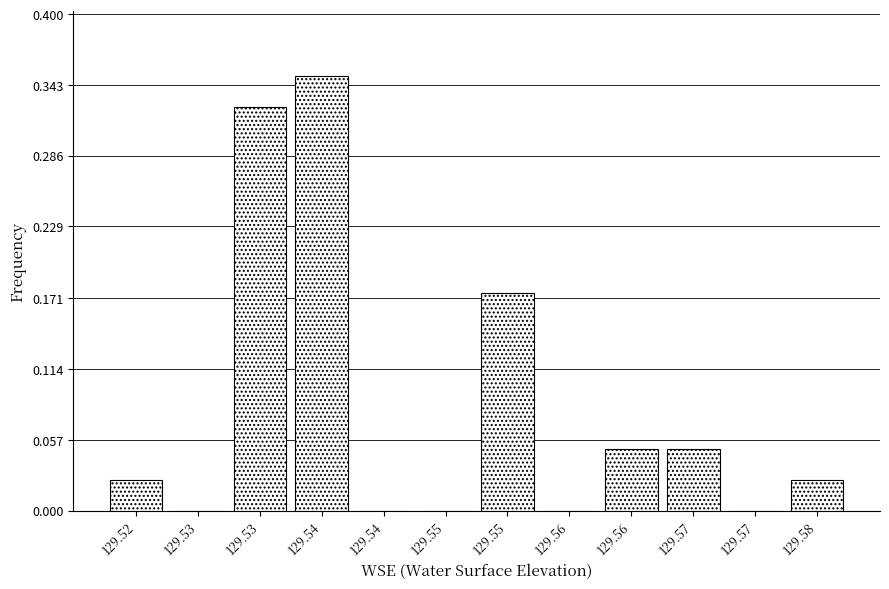

How many series are shown in this chart?

1